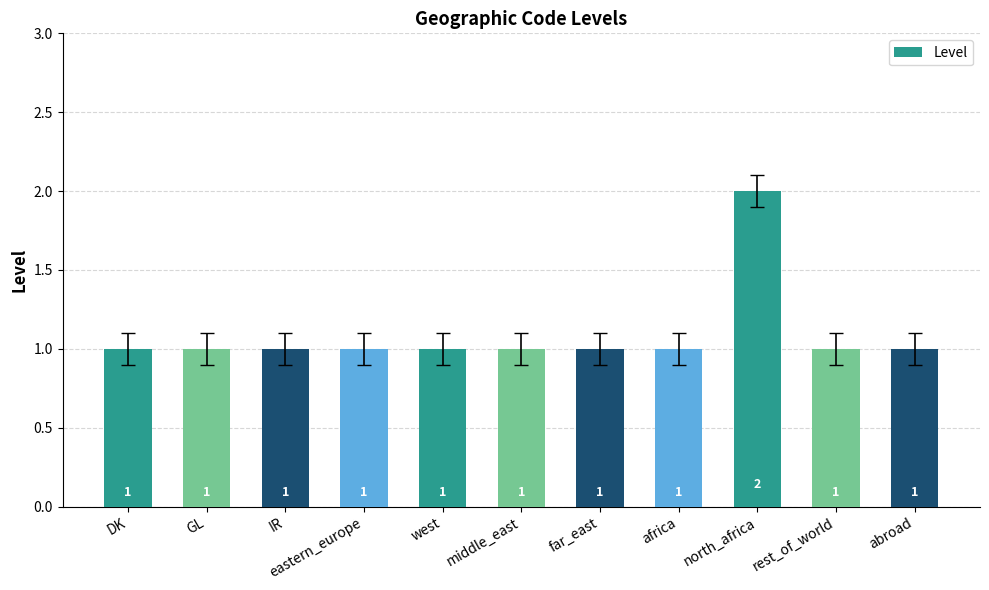

What position from the right is IR?

9